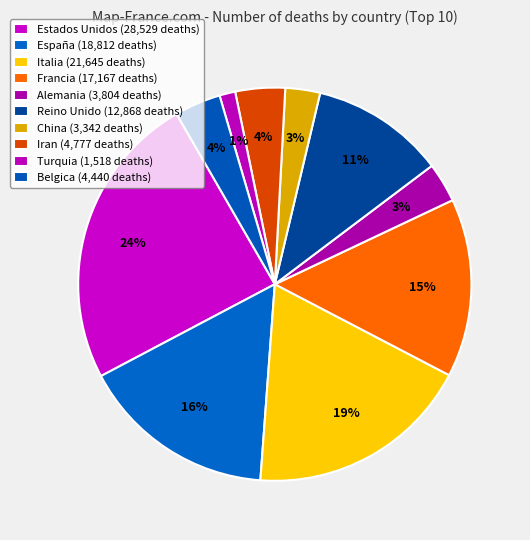

What percentage is the Turquia slice, to the nearest percent?

1%